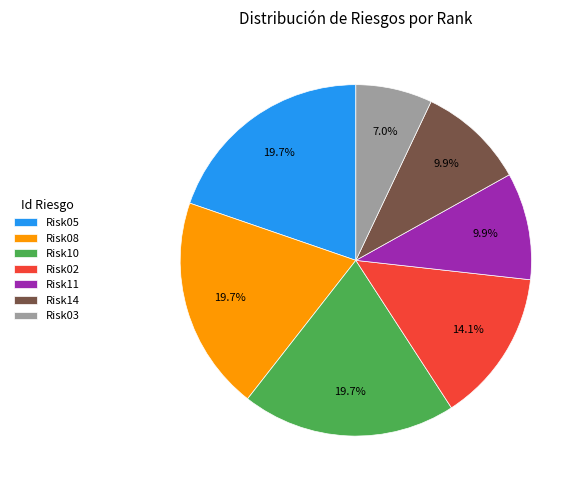

Does Risk03 represent more than half of the total?

No